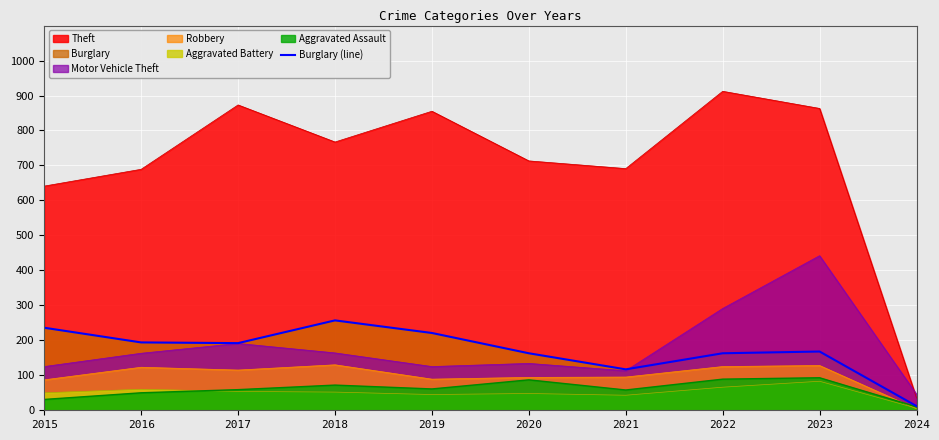

What is the difference between the values at 2024 and 2022?

151